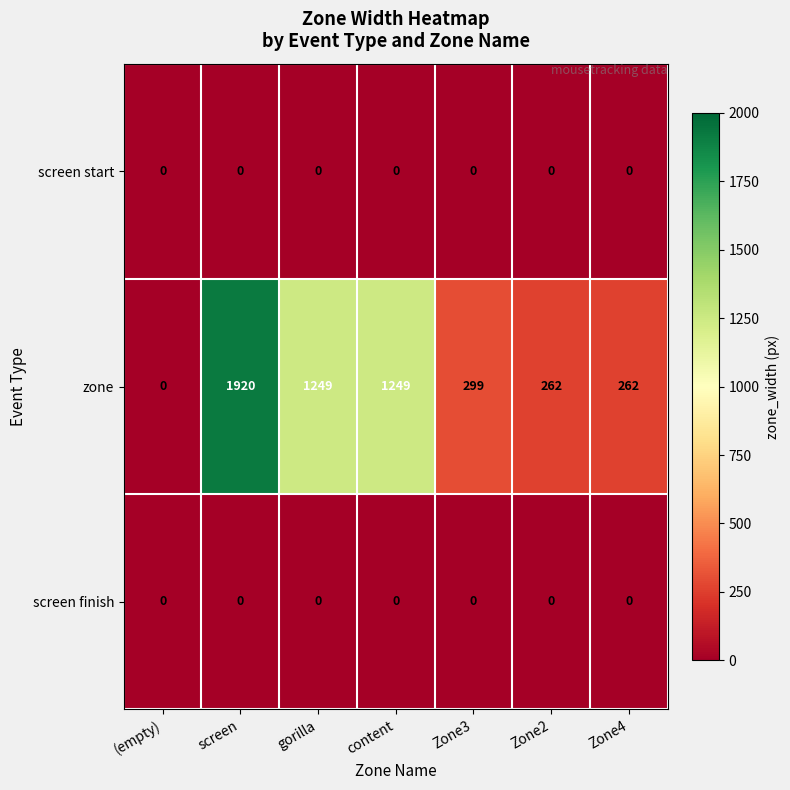

How many series are shown in this chart?

3